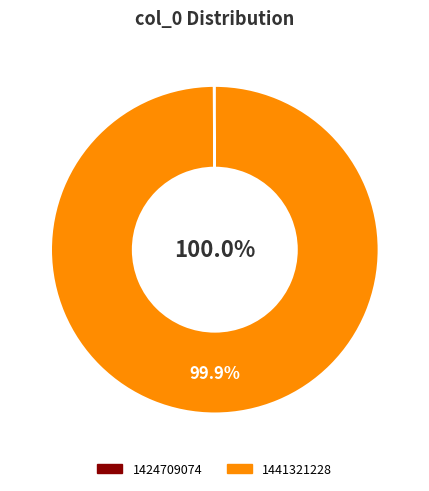

True or false: 1424709074 accounts for 9% of the total.

False